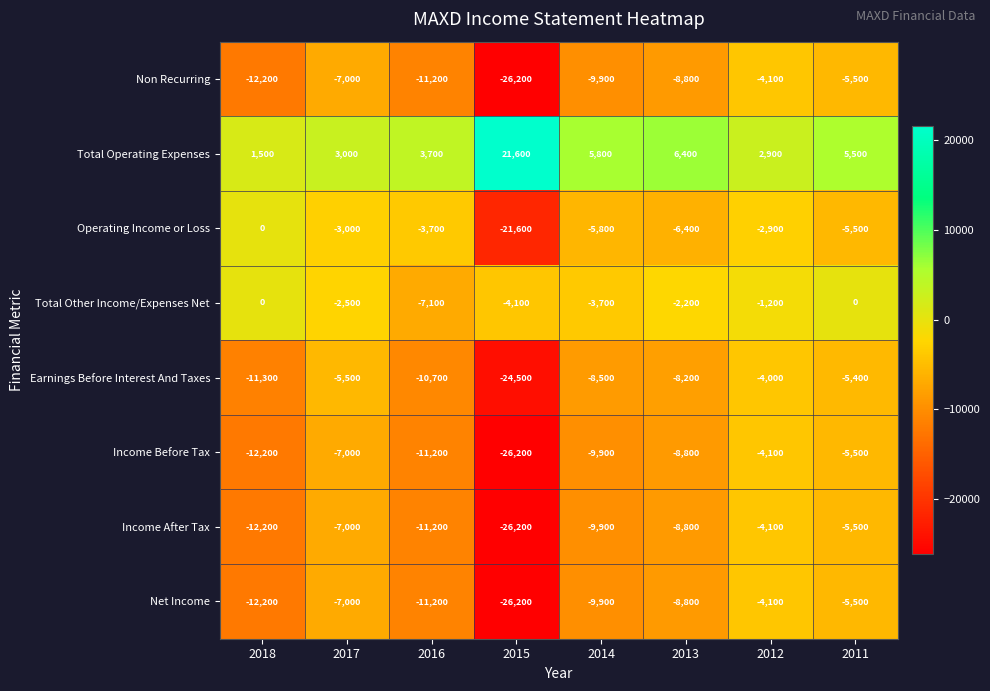

Which label corresponds to the largest value in the chart?

2015